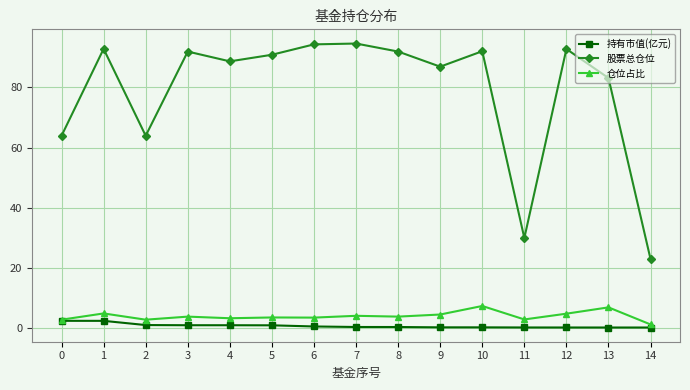

True or false: 仓位占比 has more than 2 points higher than both neighbors.

True